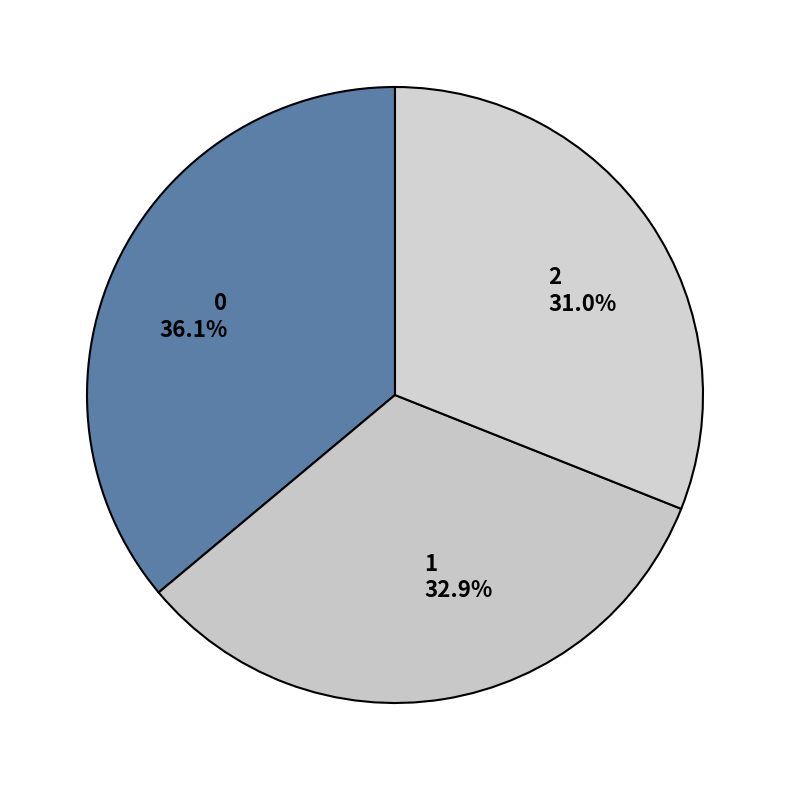

To the nearest percent, what percentage of the pie is 2?

31%